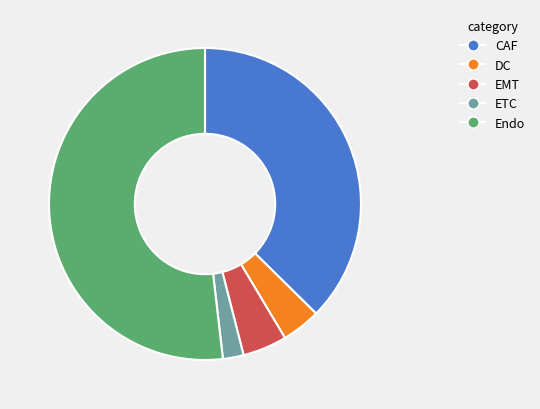

How many slices are in this pie chart?

5